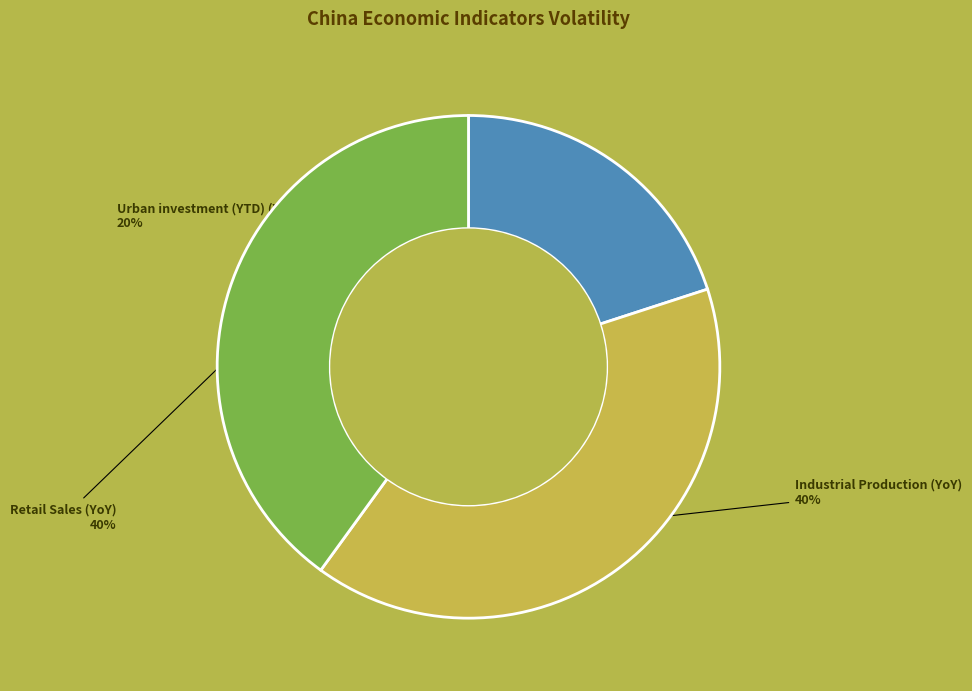

To the nearest percent, what is the average slice percentage?

33%